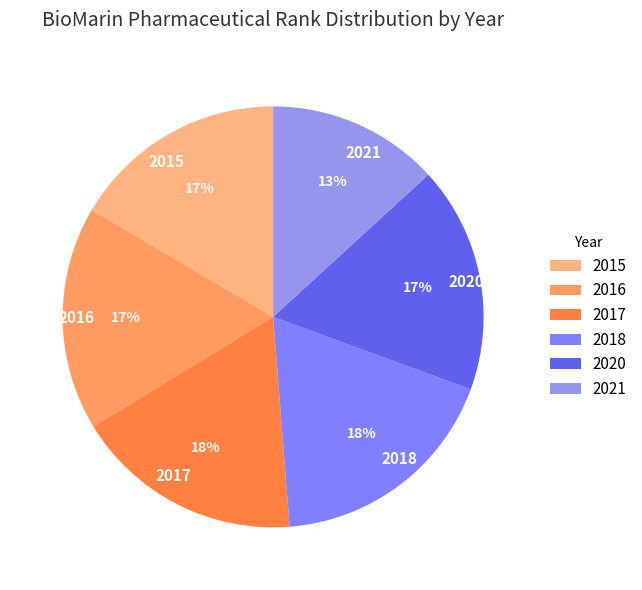

Does 2018 represent more than half of the total?

No